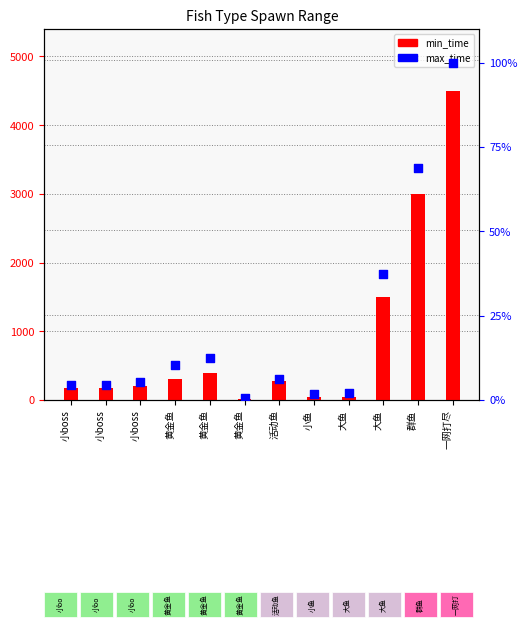

Which series contains the highest Y value?

min_time